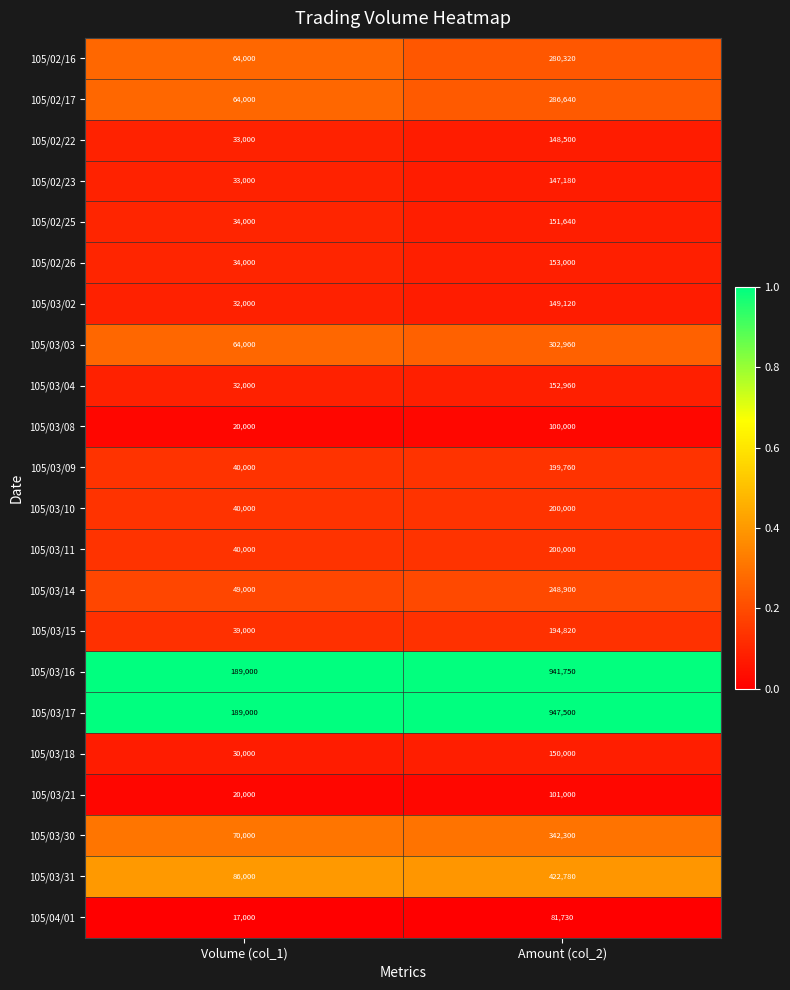

Between Volume (col_1) and Amount (col_2), which series saw the biggest shift?

105/03/17